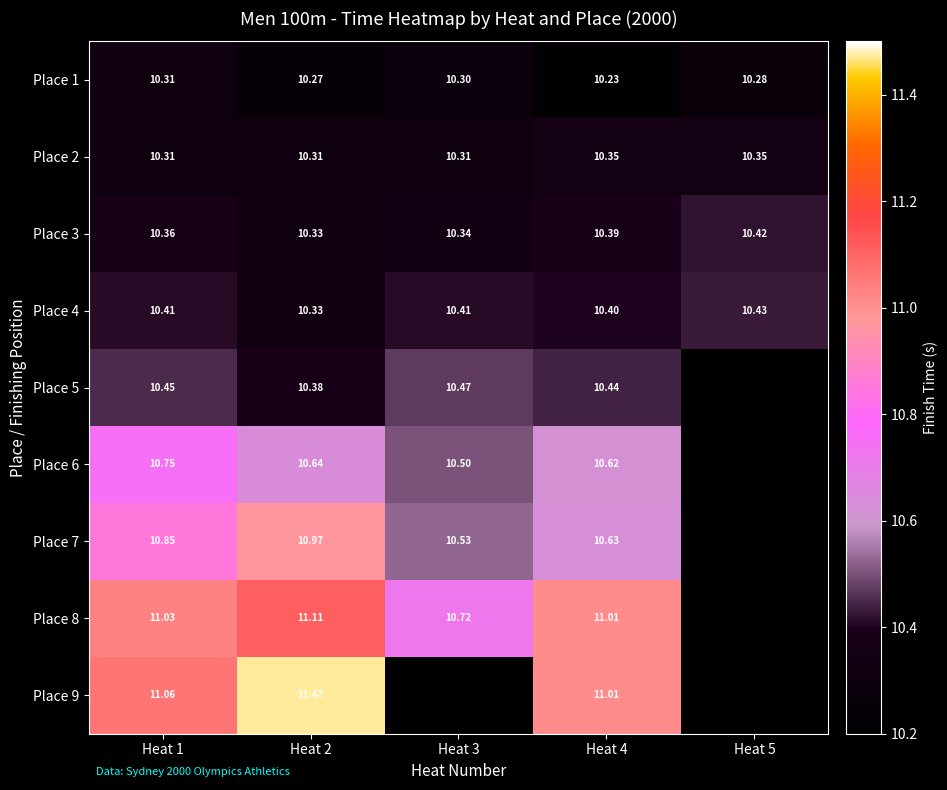

Where is Place 7 nearest to the value 10?

Heat 3